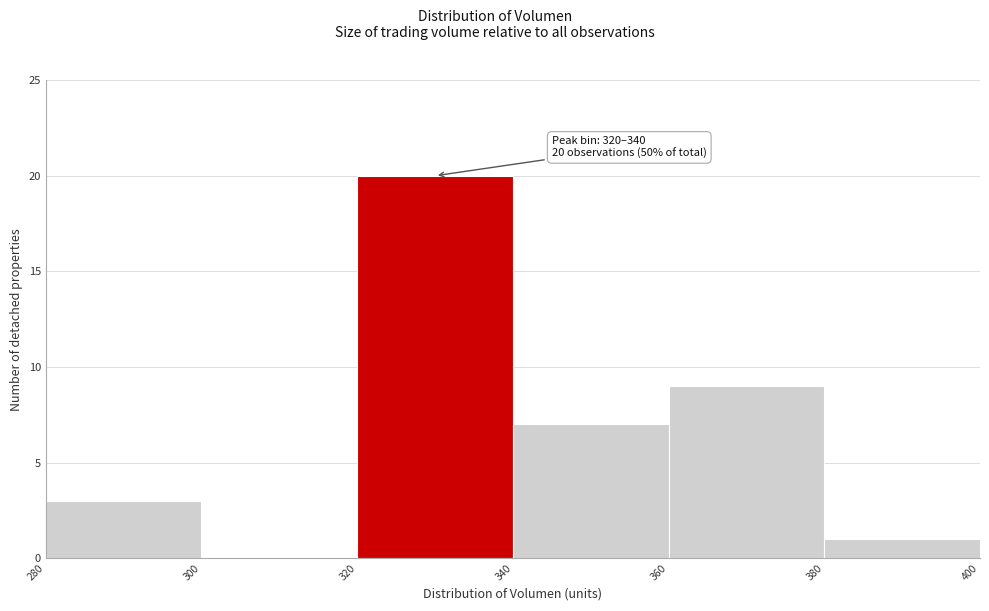

Which range on the x-axis has the tallest bar?

320 to 340